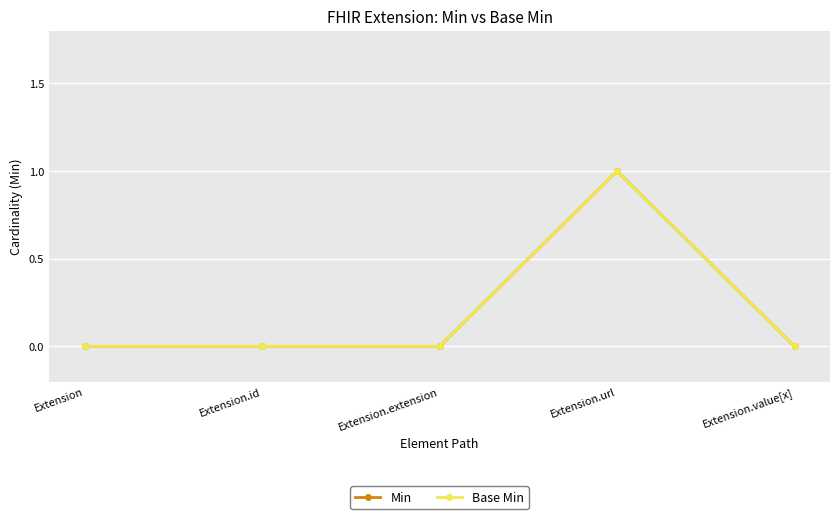

At which label does Base Min reach its minimum?

Extension